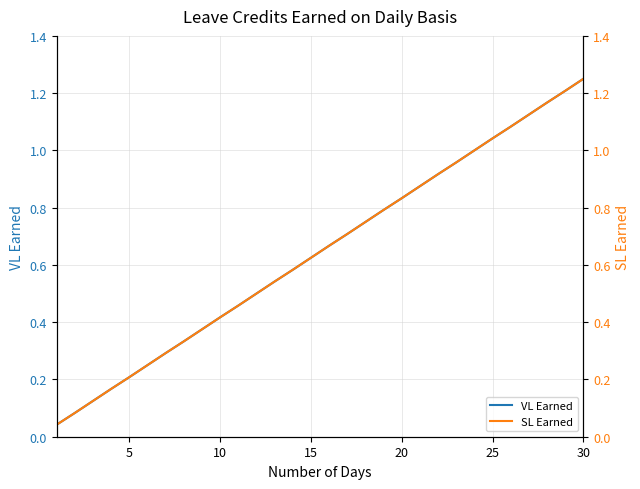

Which category has the highest value in the VL Earned series?

30